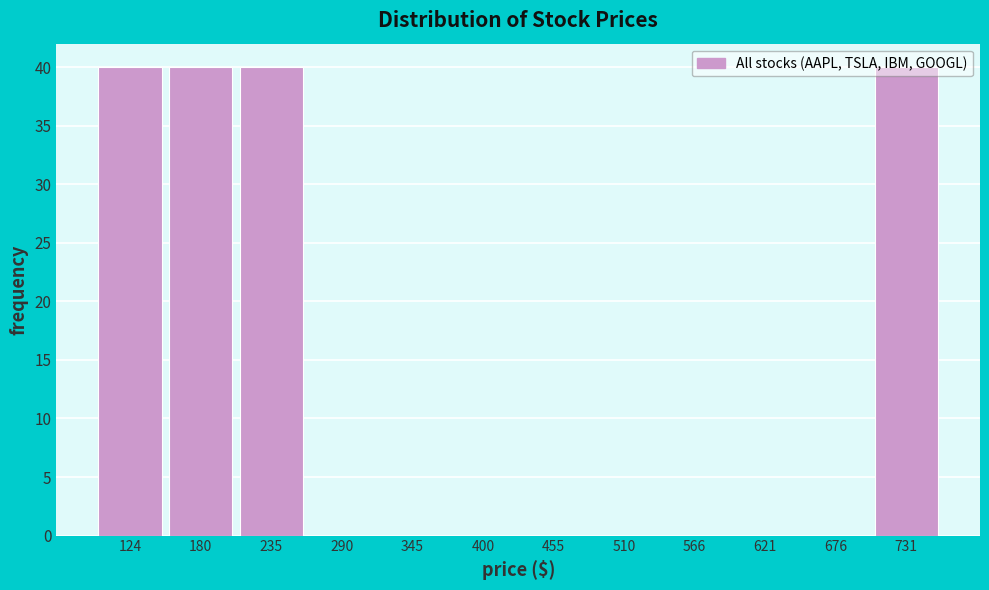

Reading left to right, transcribe this chart: for each bar, give the range it covers on the x-axis and its height. Neither the bar edges nor the heights are printed on the chart, so give them approximately, as read against the axes.

100 to 150: 40
150 to 210: 40
210 to 260: 40
260 to 320: 0
320 to 370: 0
370 to 430: 0
430 to 480: 0
480 to 540: 0
540 to 590: 0
590 to 650: 0
650 to 700: 0
700 to 760: 40